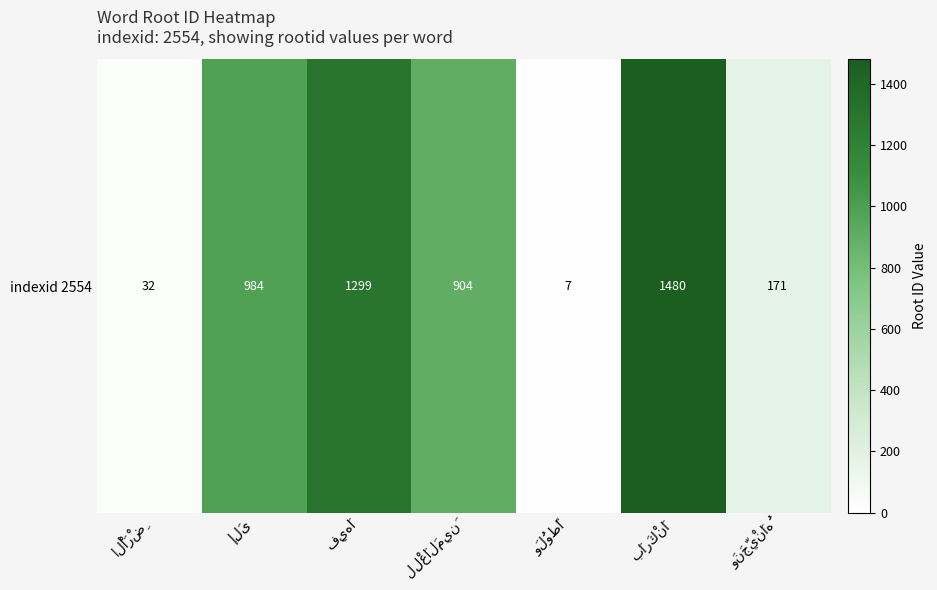

Reading left to right, transcribe all the data shown in this chart.

الْأَرْضِ=32	إِلَى=984	فِيهَا=1299	لِلْعَالَمِينَ=904	وَلُوطًا=7	بَارَكْنَا=1480	وَنَجَّيْنَاهُ=171